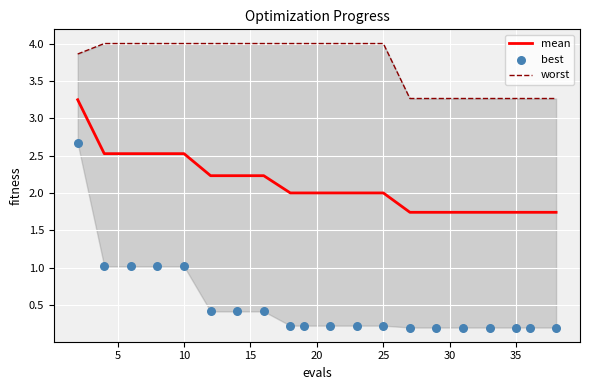

Which series has the largest Y range (max minus min)?

best